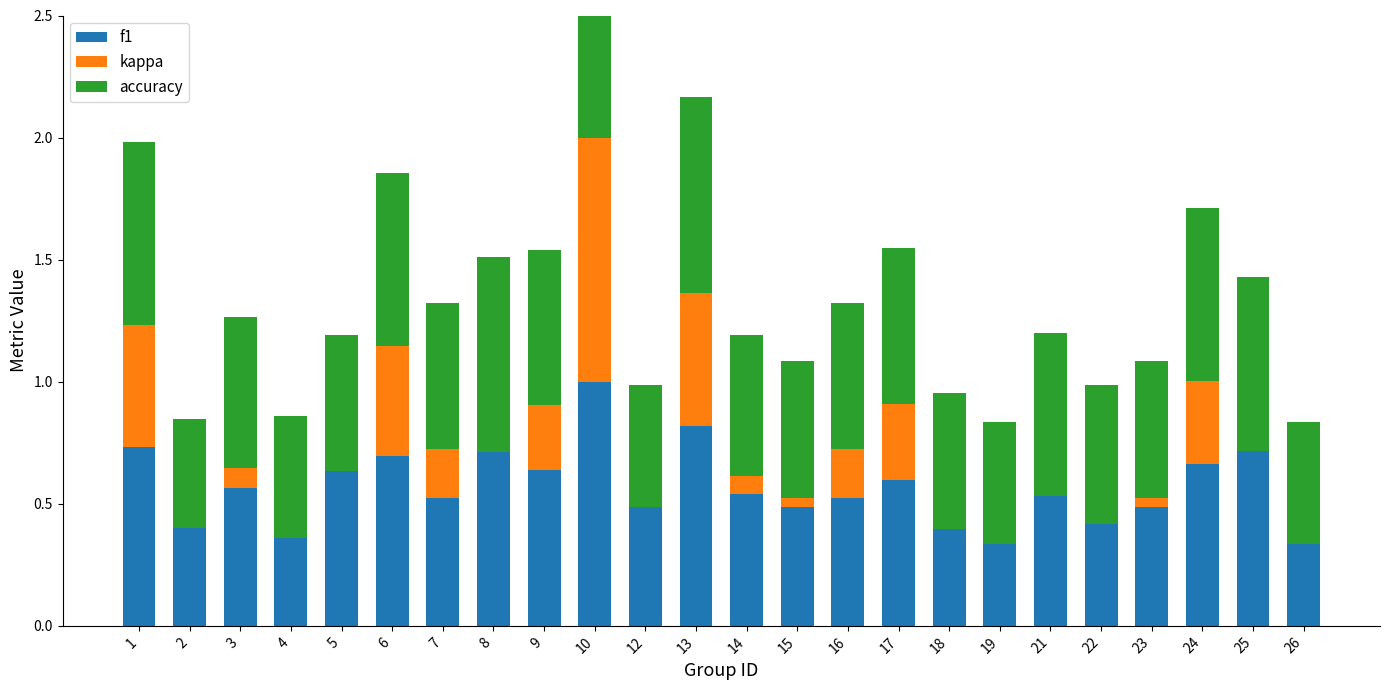

Which series has the largest total across all categories?

accuracy